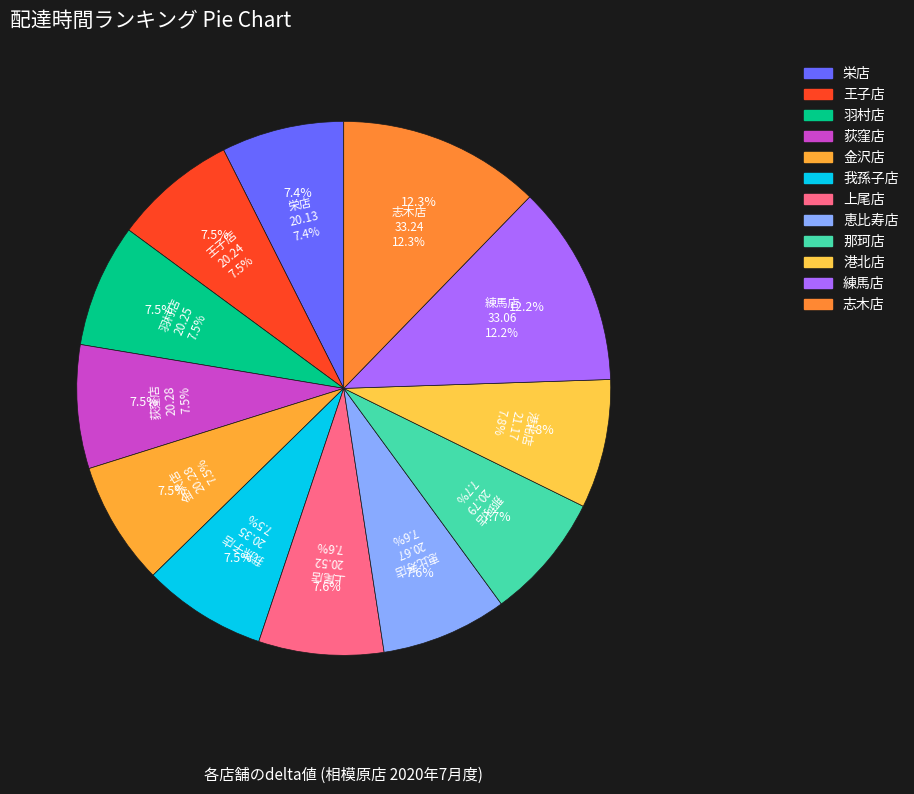

Which slice is the smallest?

栄店